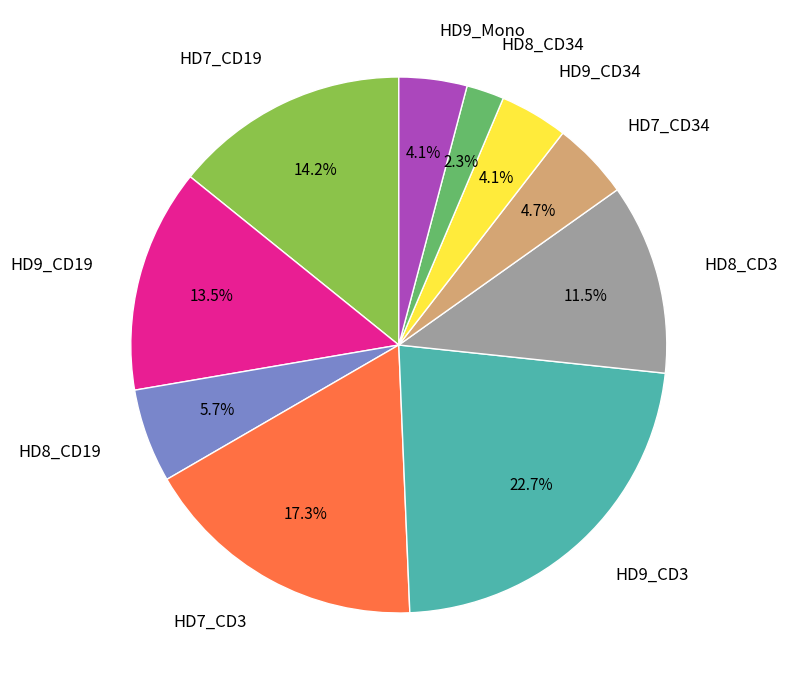

Count the number of slices in the pie.

10